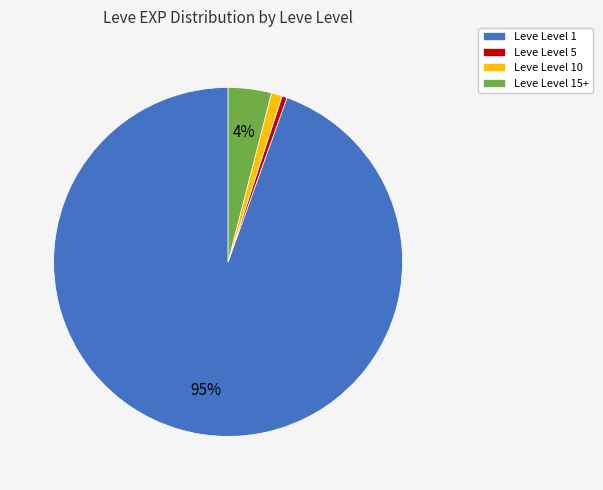

Which category has the smallest portion of the pie?

Leve Level 5